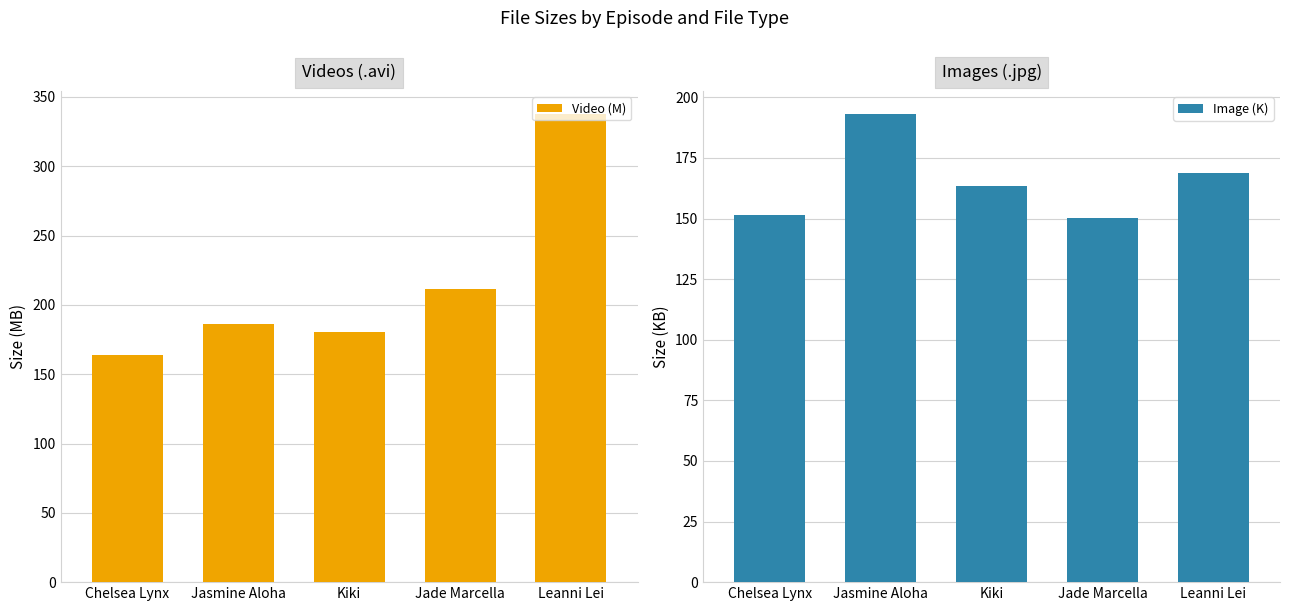

What is the difference between the maximum and minimum values in the Image (K) series?

42.7